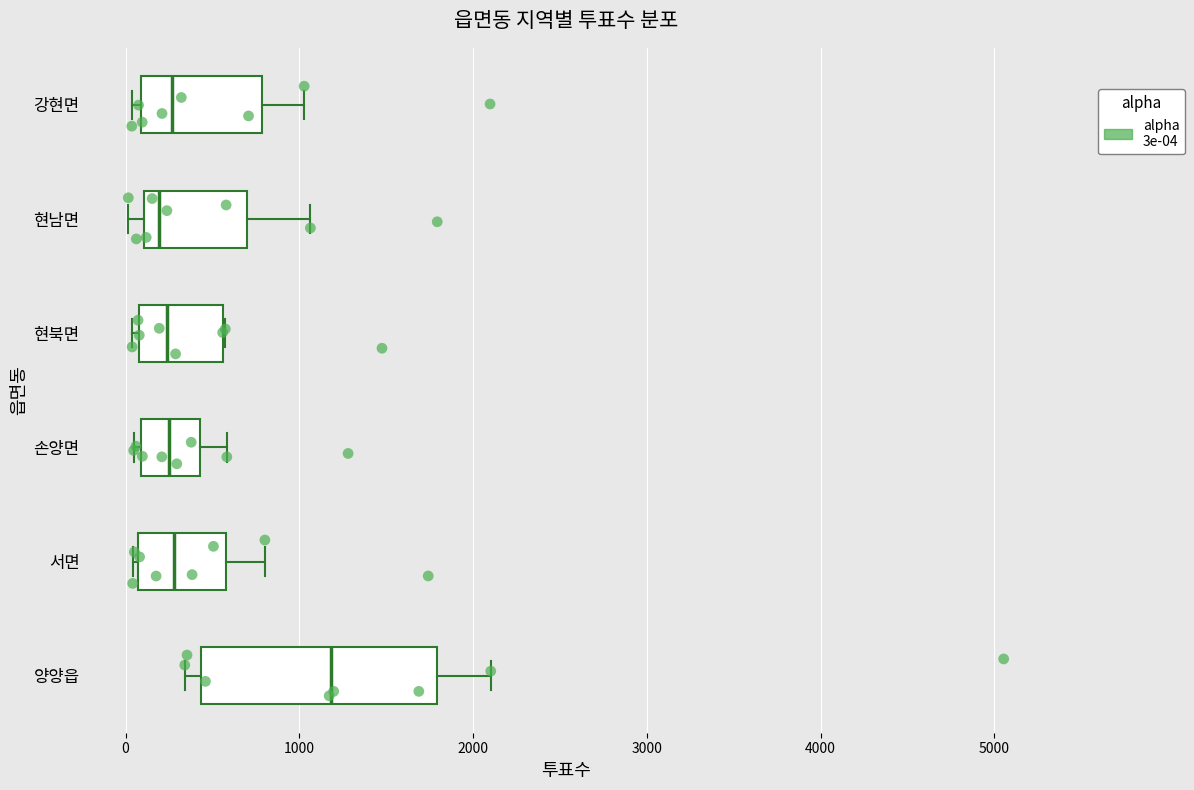

Reading bottom to top, transcribe this box plot: for each box, give where its median line is, the range the box spans, and where its two whiskers end, as read against the x-axis. The values are not printed on the chart, so give them approximately, as read against the axis.

양양읍: median 1200, box 400 to 1800, whiskers 300 to 2100
서면: median 300, box 100 to 600, whiskers 0 to 800
손양면: median 300, box 100 to 400, whiskers 0 to 600
현북면: median 200, box 100 to 600, whiskers 0 to 600
현남면: median 200, box 100 to 700, whiskers 0 to 1100
강현면: median 300, box 100 to 800, whiskers 0 to 1000